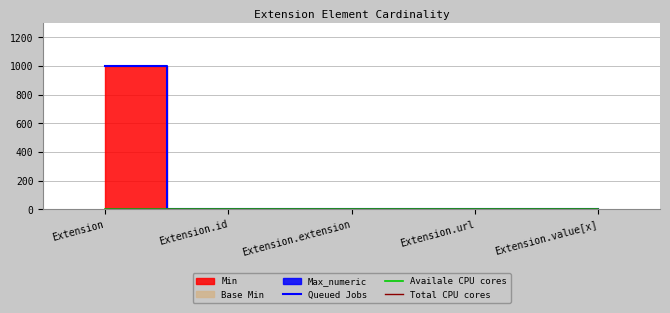

True or false: Queued Jobs has a value of 542.7 at Extension.extension.

False